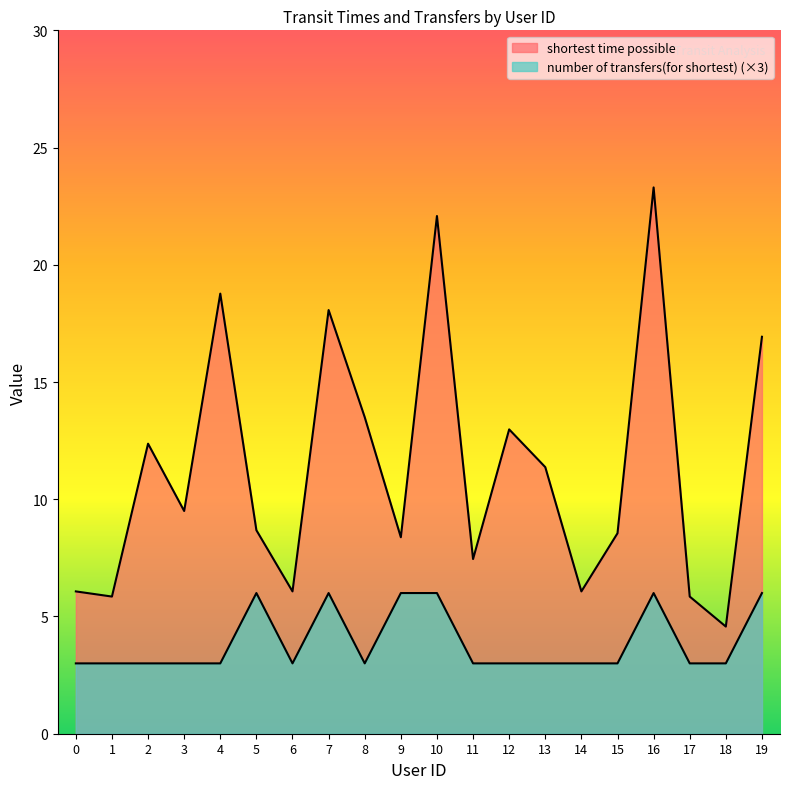

The value of shortest time possible at 17 is 1.8. True or false?

False